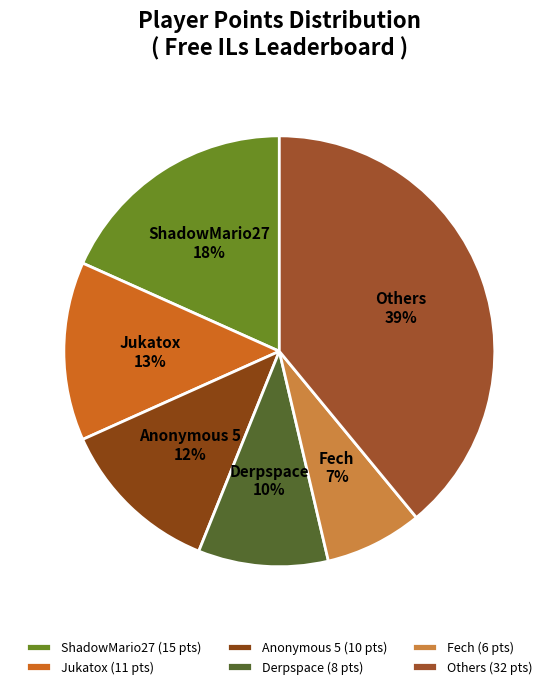

How many slices are in this pie chart?

6